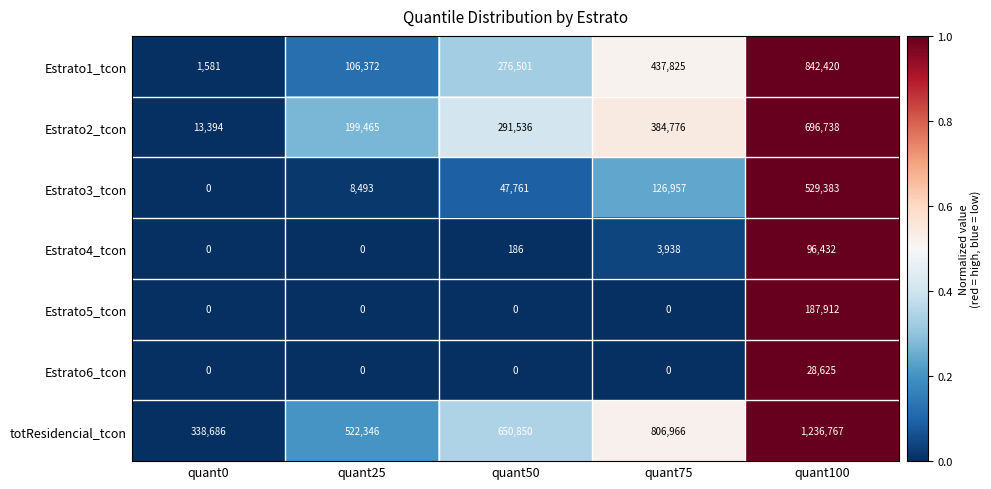

Is it true that Estrato2_tcon equals 13394 at quant0?

True